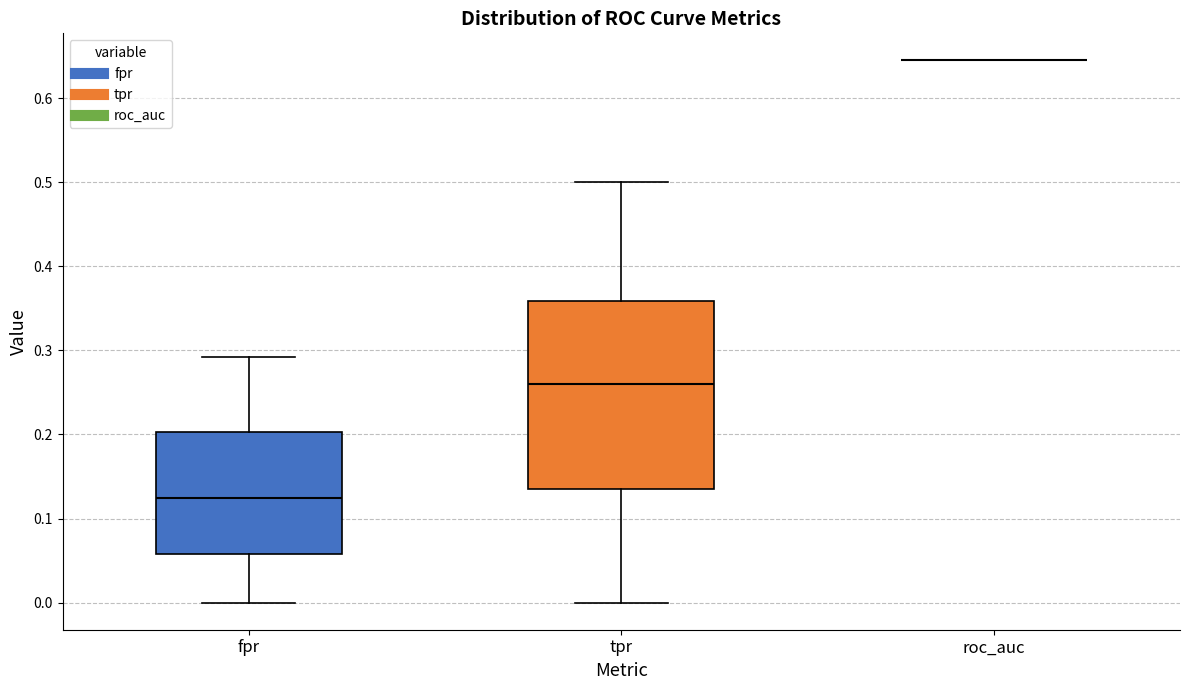

Where does the upper whisker of the box for tpr end on the y-axis? The values are not printed on the chart, so give them approximately, as read against the axis.

0.50